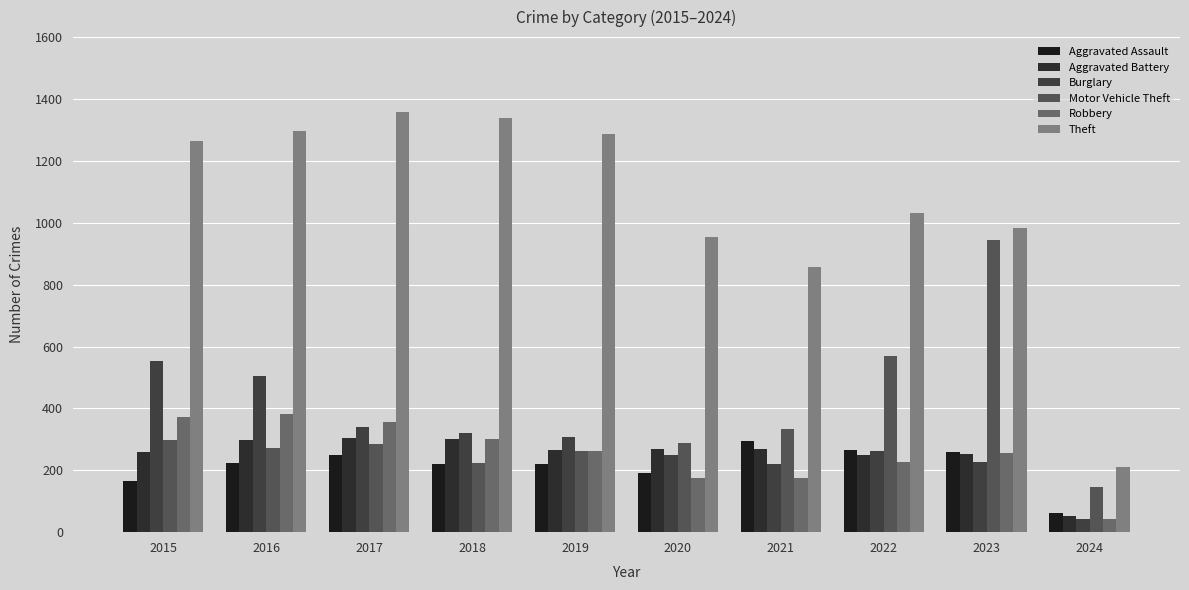

What value does the Theft series have at 2020?

954